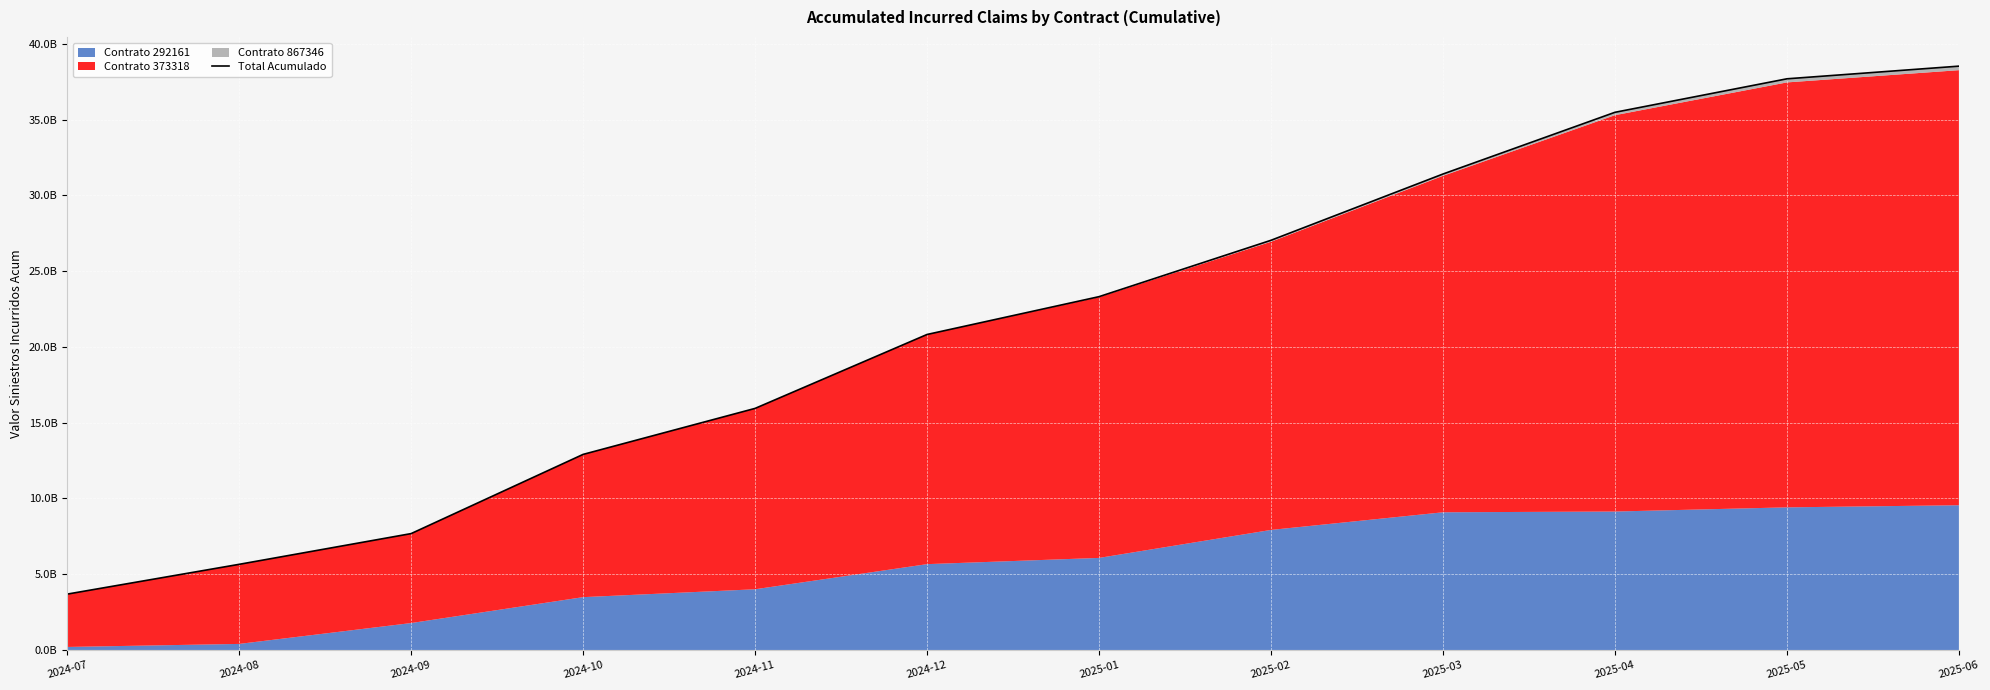

Reading left to right, extract all data points from this chart.

3686859027	5653509856	7681699017	12909707642	15946026611	20825968083	23321591212	27042980906	31417361284	35491442380	37702868232	38538589112